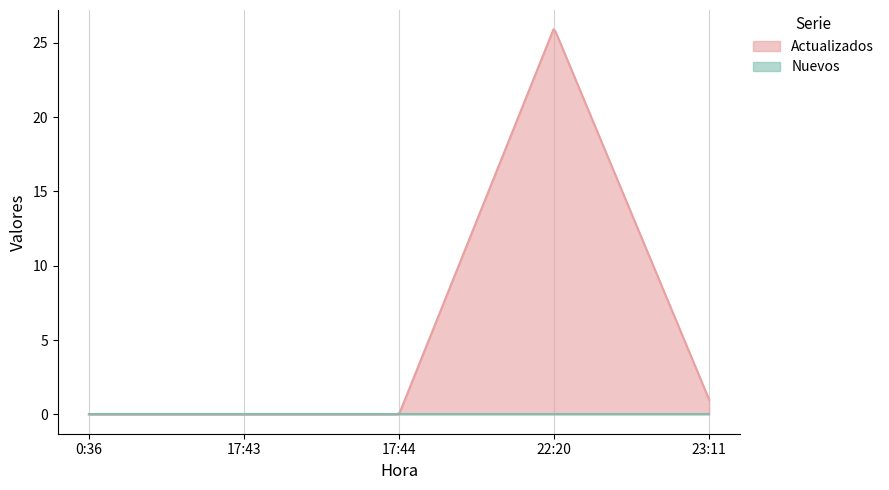

List the series in order of their overall mean, highest first.

Actualizados, Nuevos